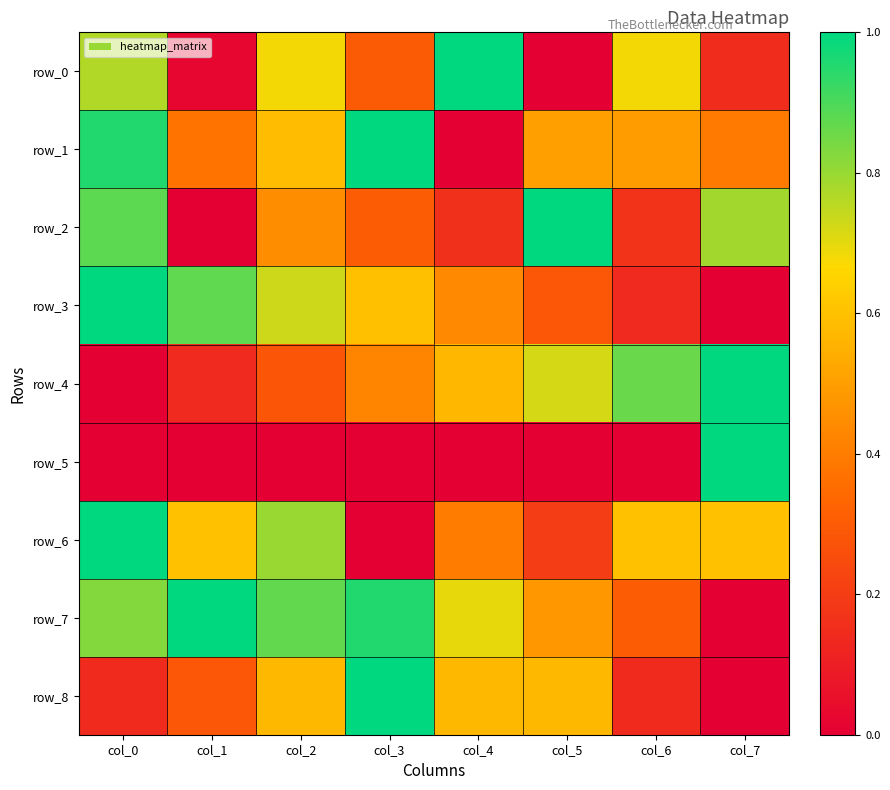

Between col_4 and col_7, which is larger?

col_4